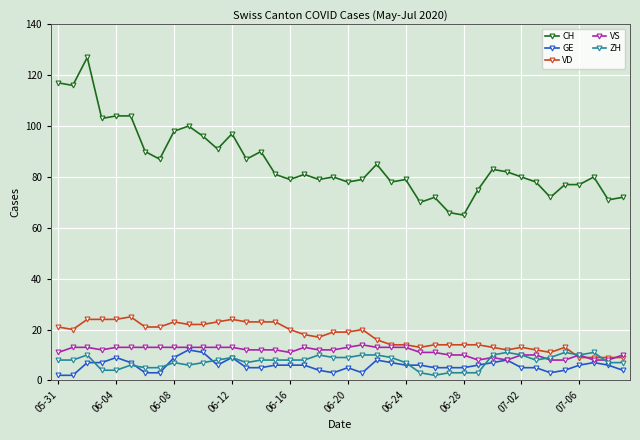

True or false: VD has more than 2 points higher than both neighbors.

True